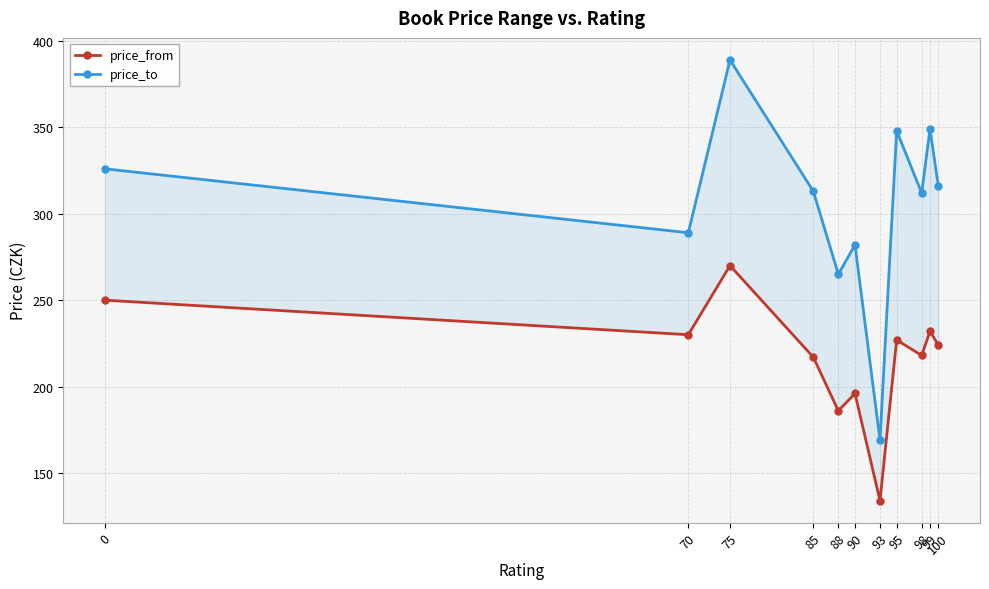

Where is price_to nearest to the value 279?

90